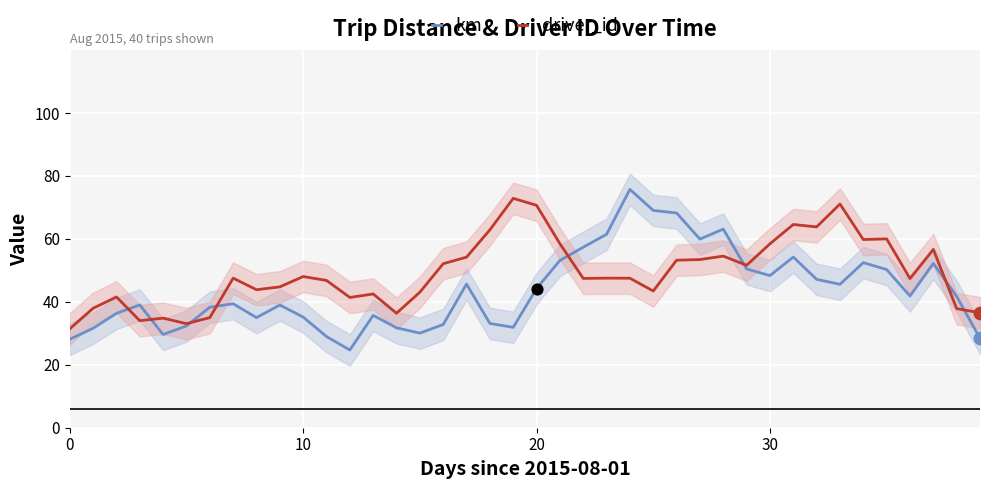

Is the value of km at 31 greater than the value of driver_id at 10?

Yes